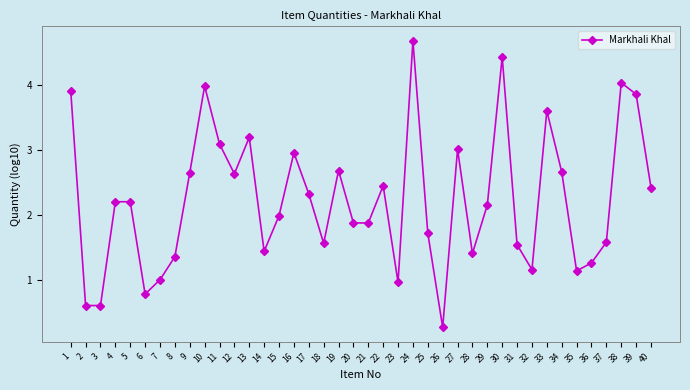

At which category does the chart reach its peak across all series?

24